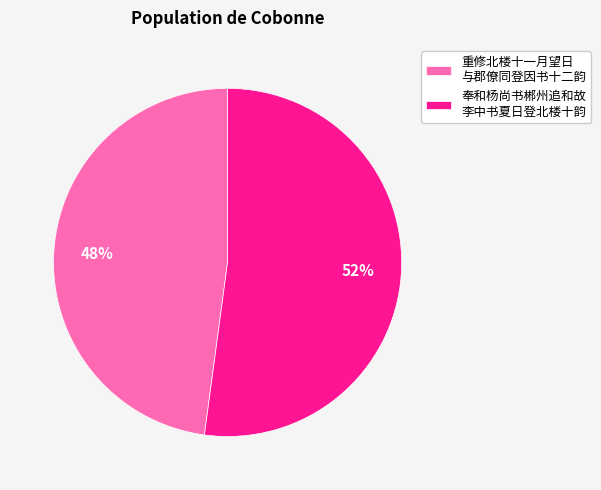

Approximately how many times larger is the value at 奉和杨尚书郴州追和故 李中书夏日登北楼十韵 compared to 重修北楼十一月望日 与郡僚同登因书十二韵?

1.1